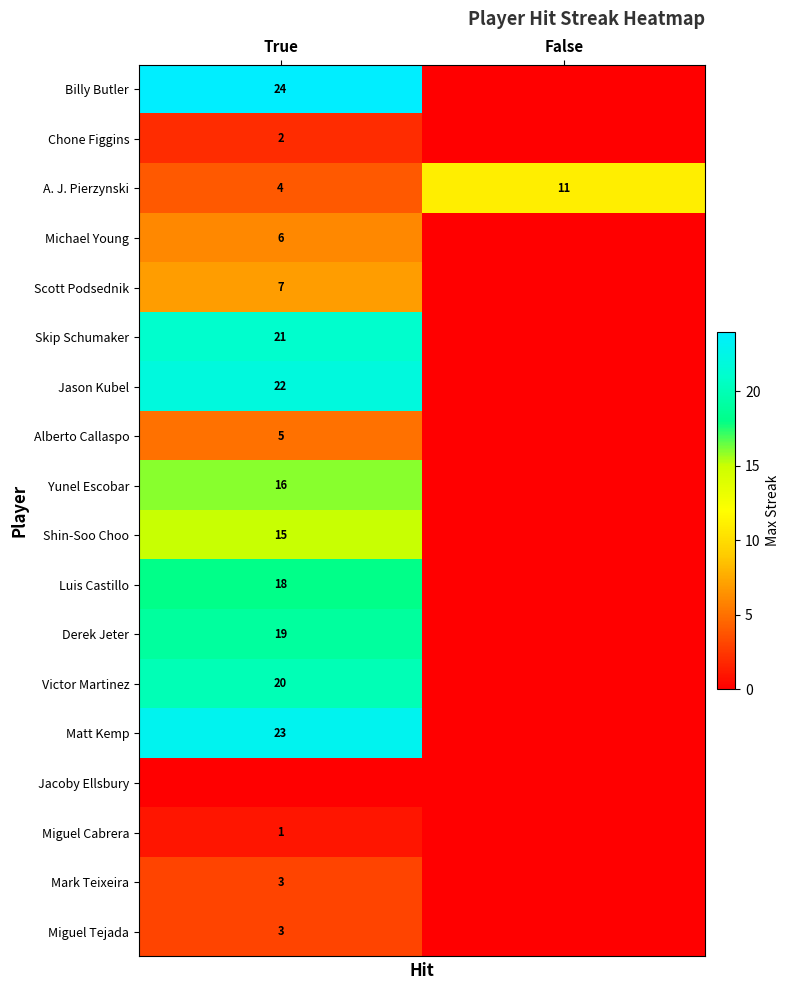

What is the total value across all series at False?

11